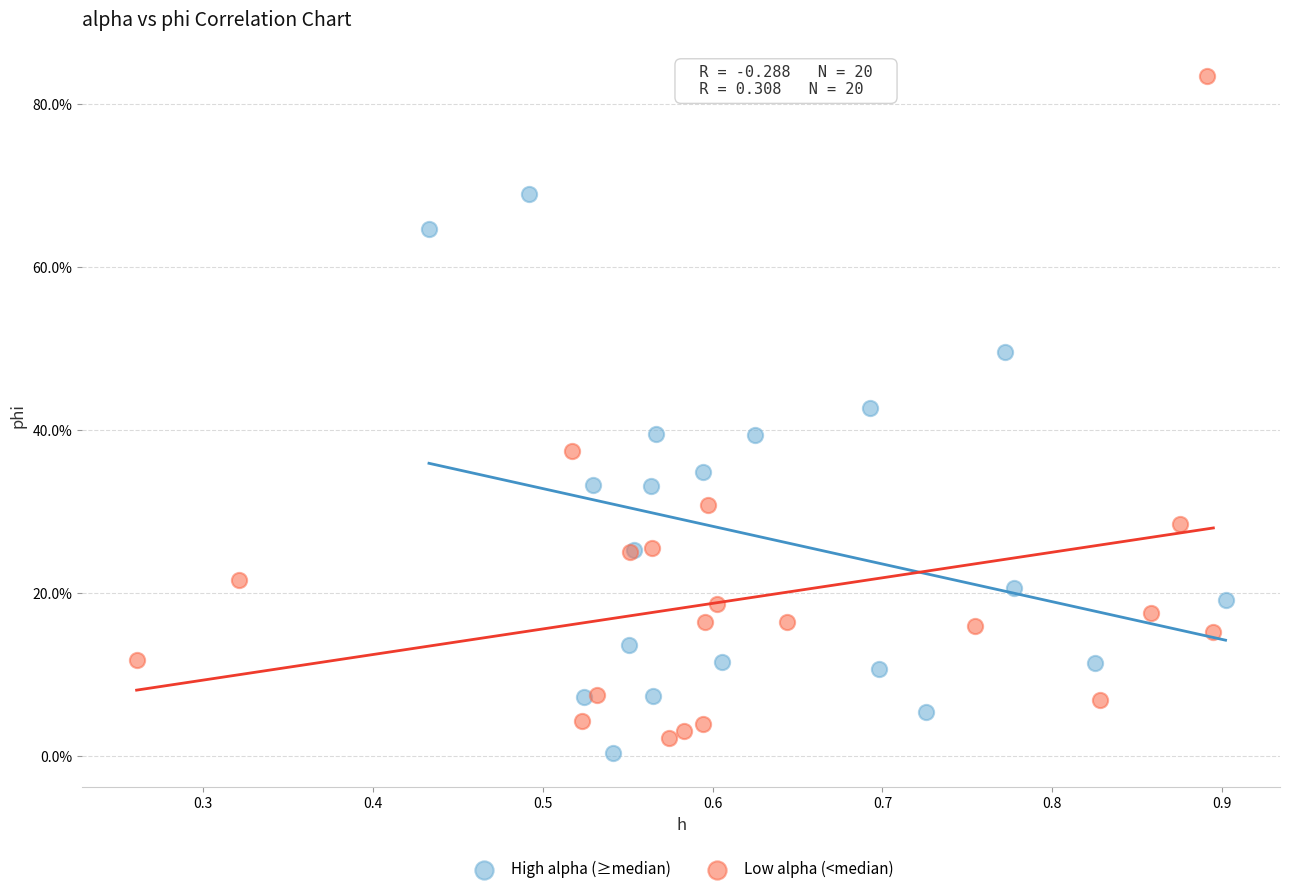

Which series reaches the minimum Y coordinate?

High alpha (≥median)